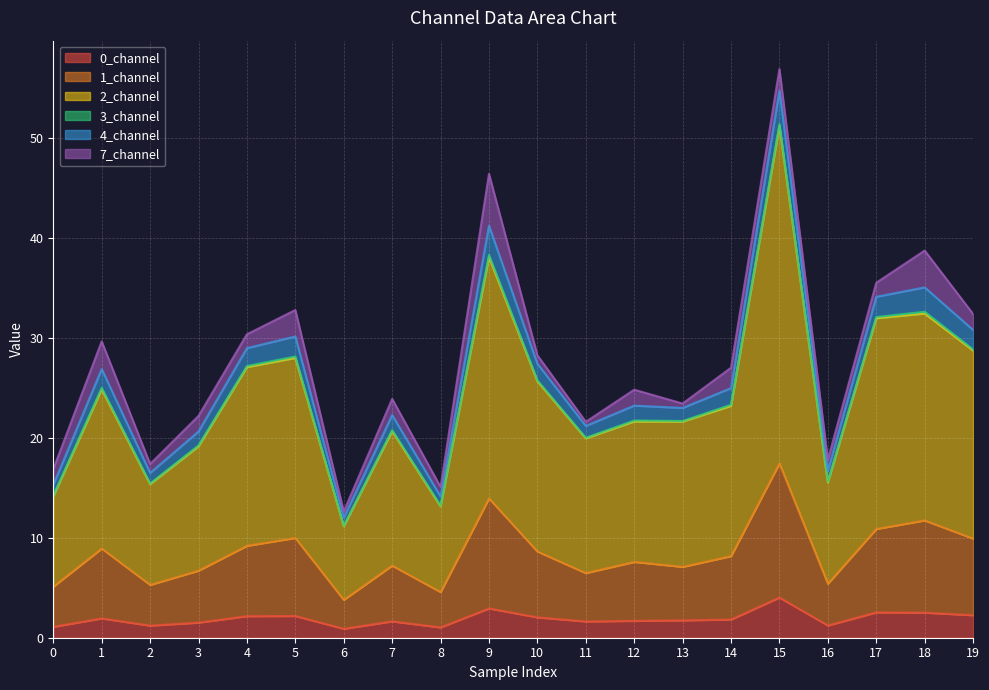

Does the chart display data point markers on the line(s)?

No